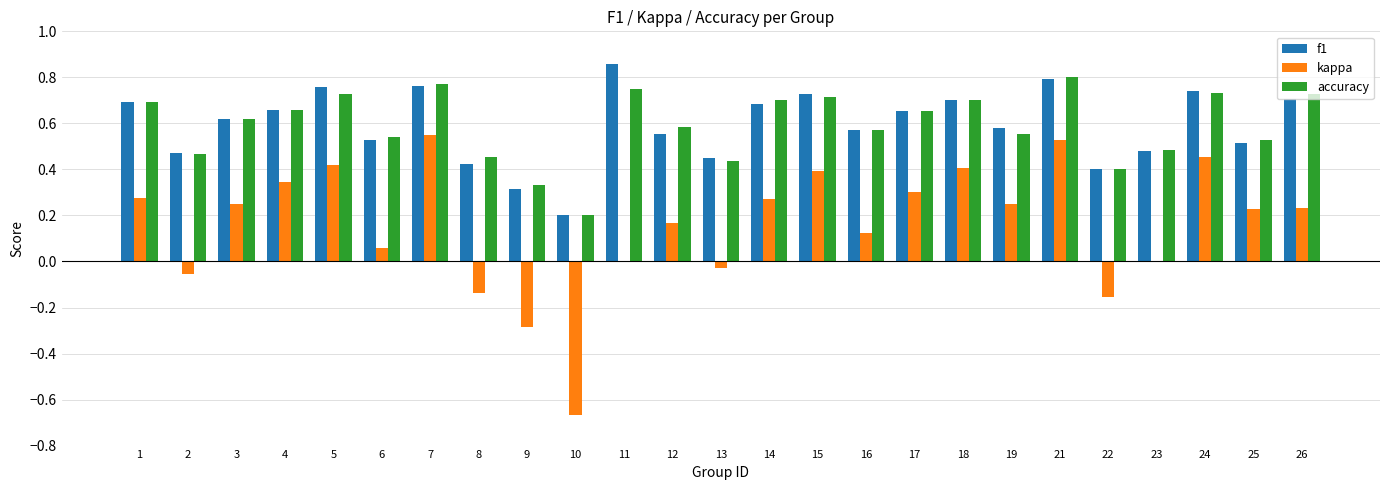

Is the value of accuracy at 8 greater than the value of kappa at 21?

No